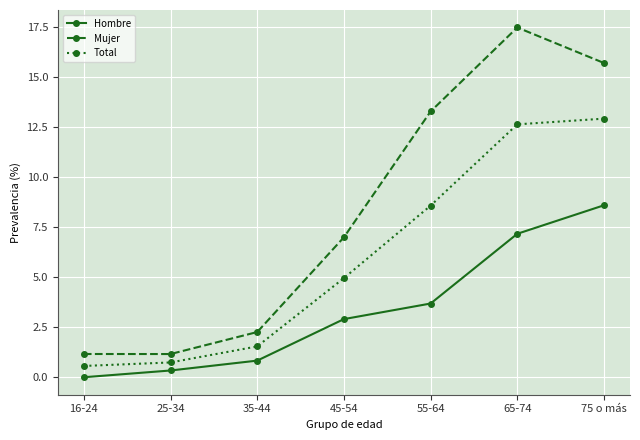

What is the minimum value for Mujer?

1.2